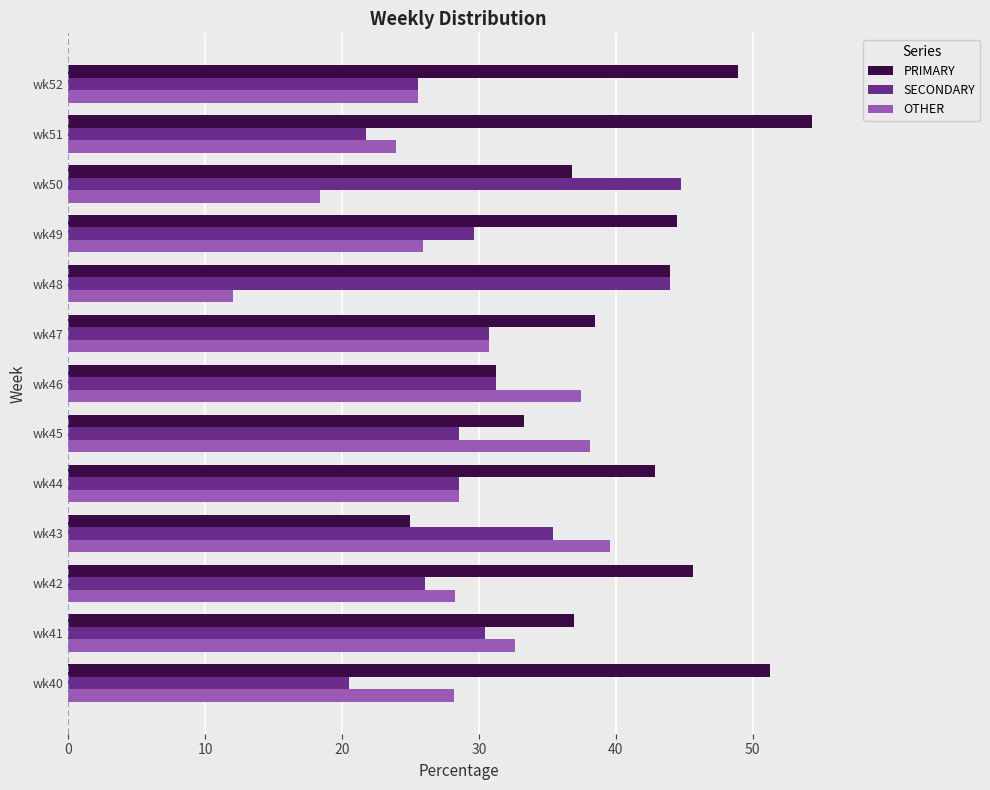

What are all the series names shown in the legend?

PRIMARY, SECONDARY, OTHER